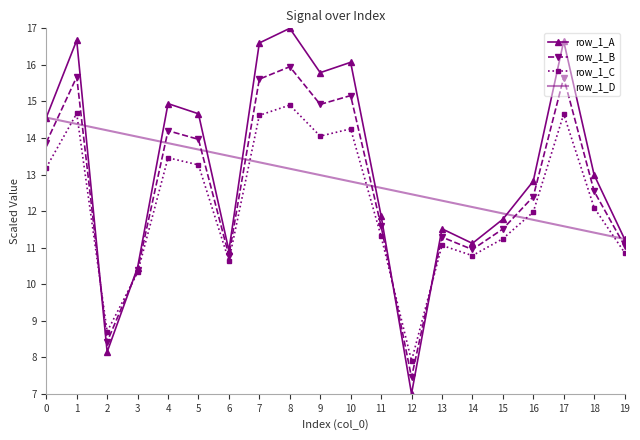

At which category does the chart reach its peak across all series?

8